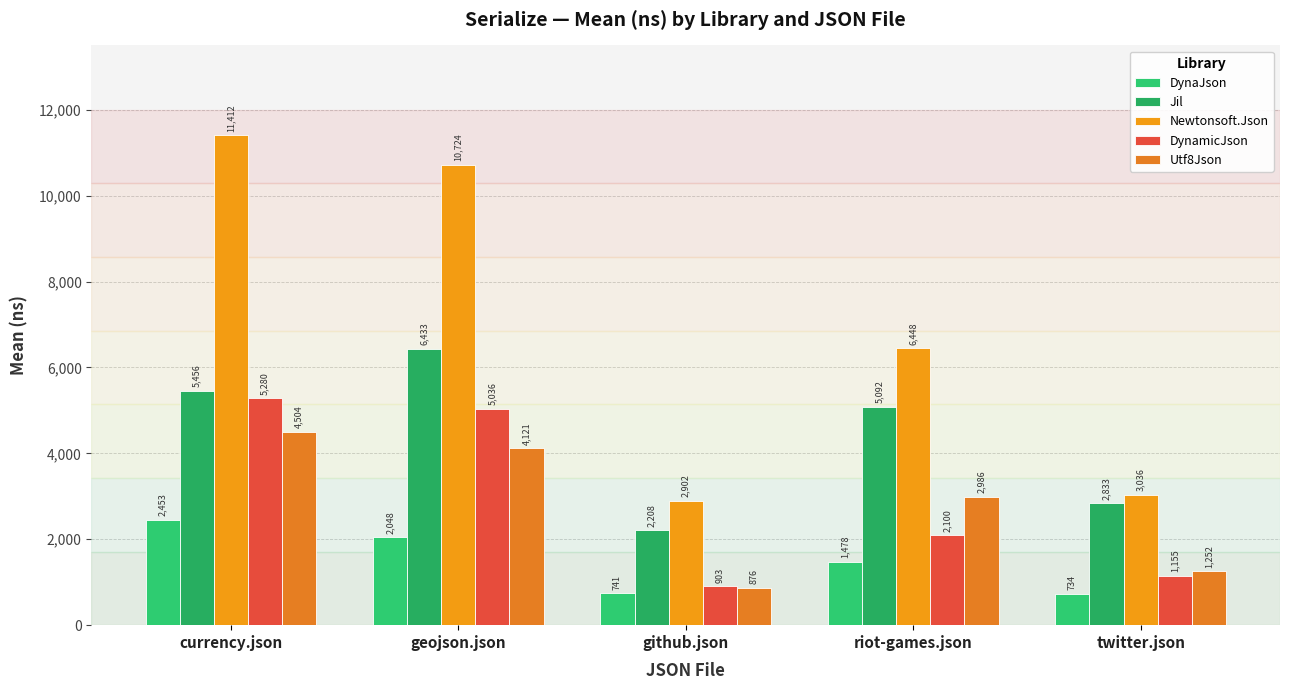

The Utf8Json series shows 402.7 at github.json. True or false?

False